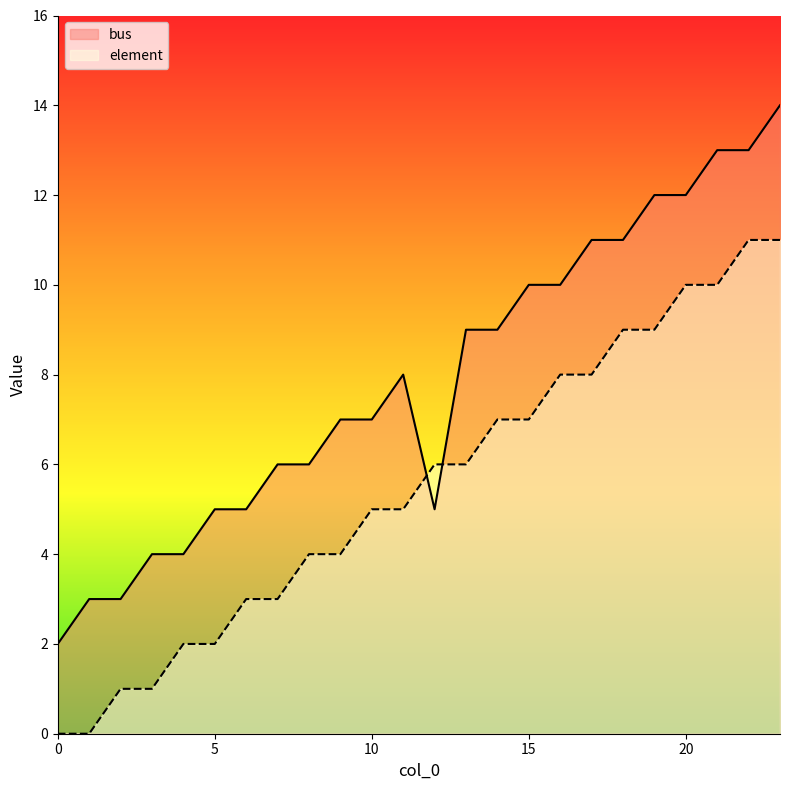

At how many categories does at least one series exceed 4?

19